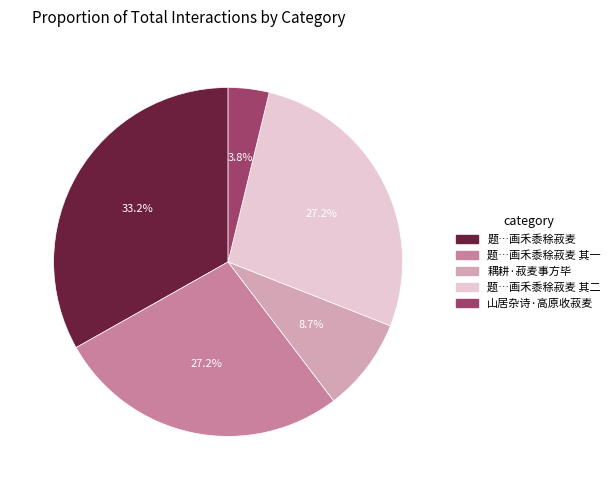

Is there any slice that represents more than half of the pie?

No